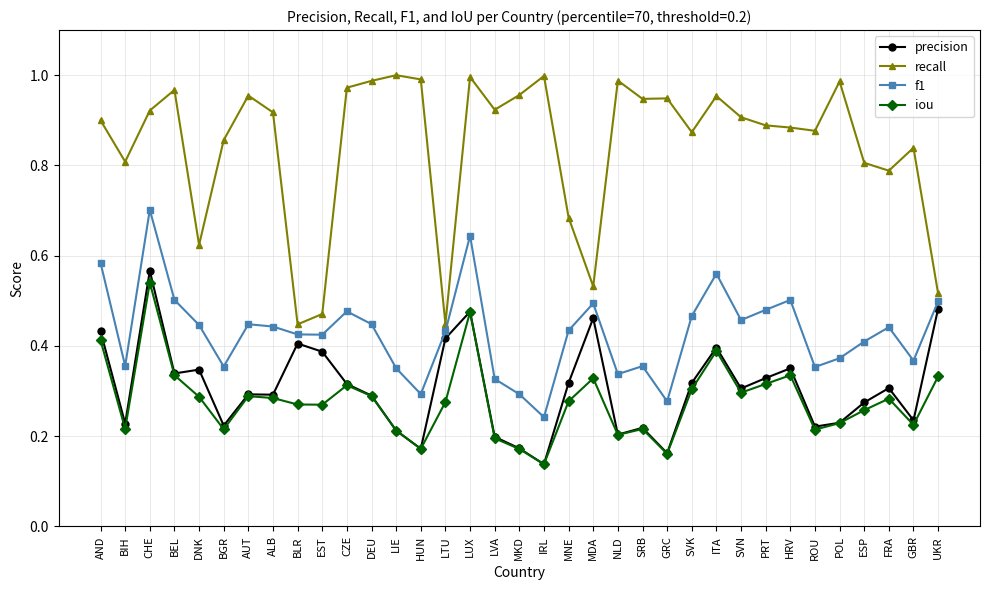

What position from the left is AND?

1